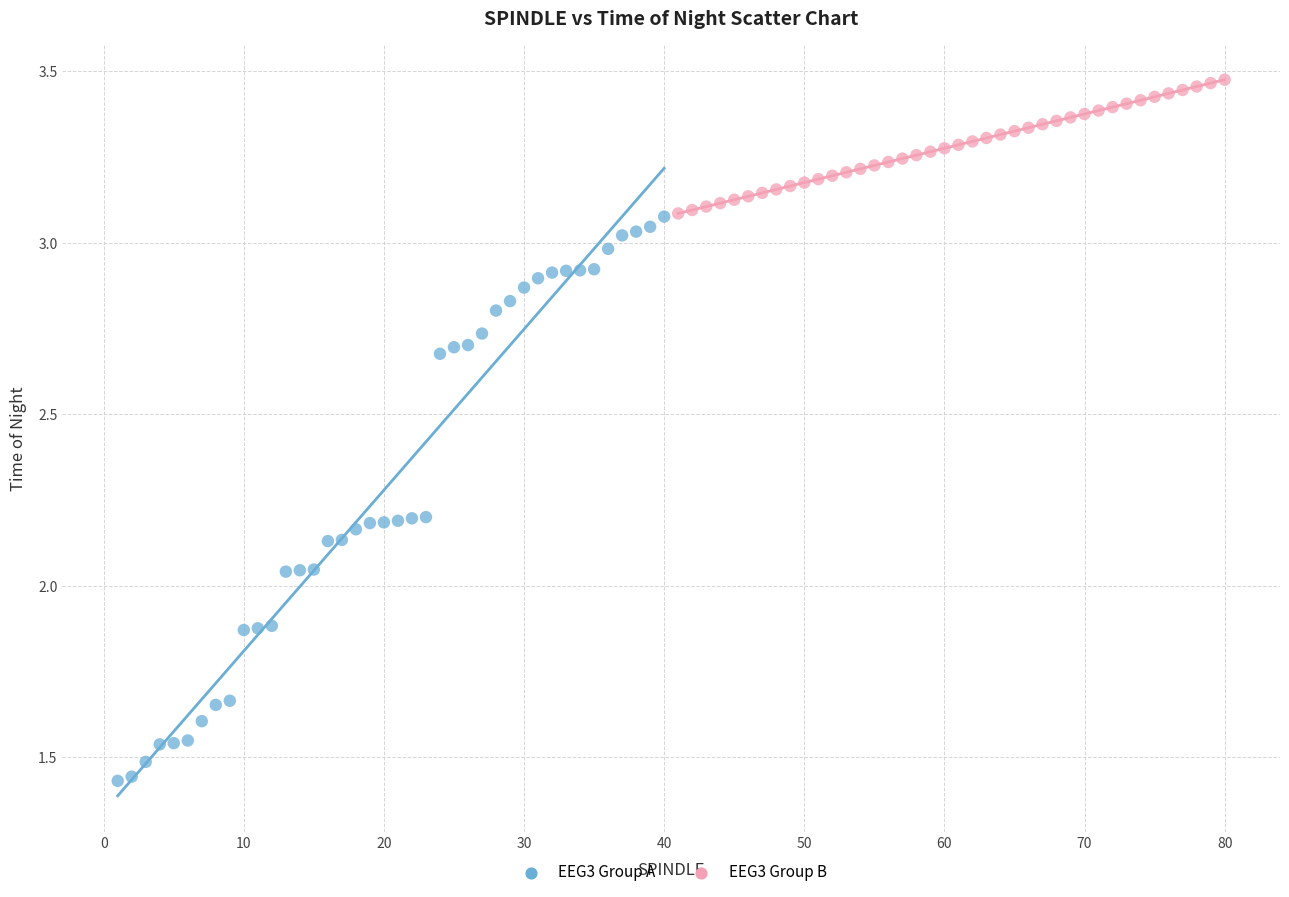

Which series contains the lowest Y value?

EEG3 Group A